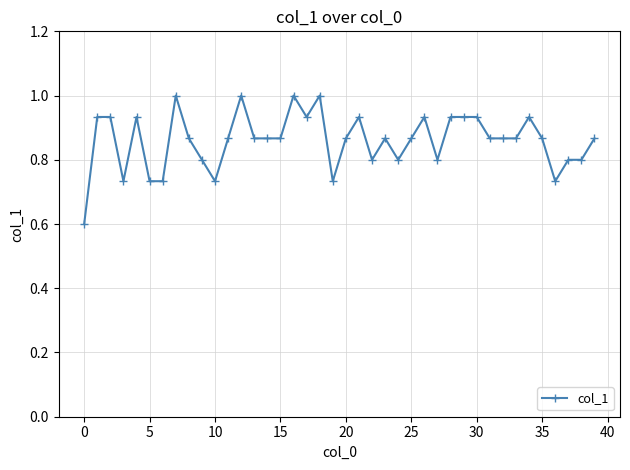

What is the sum of all values?

34.4